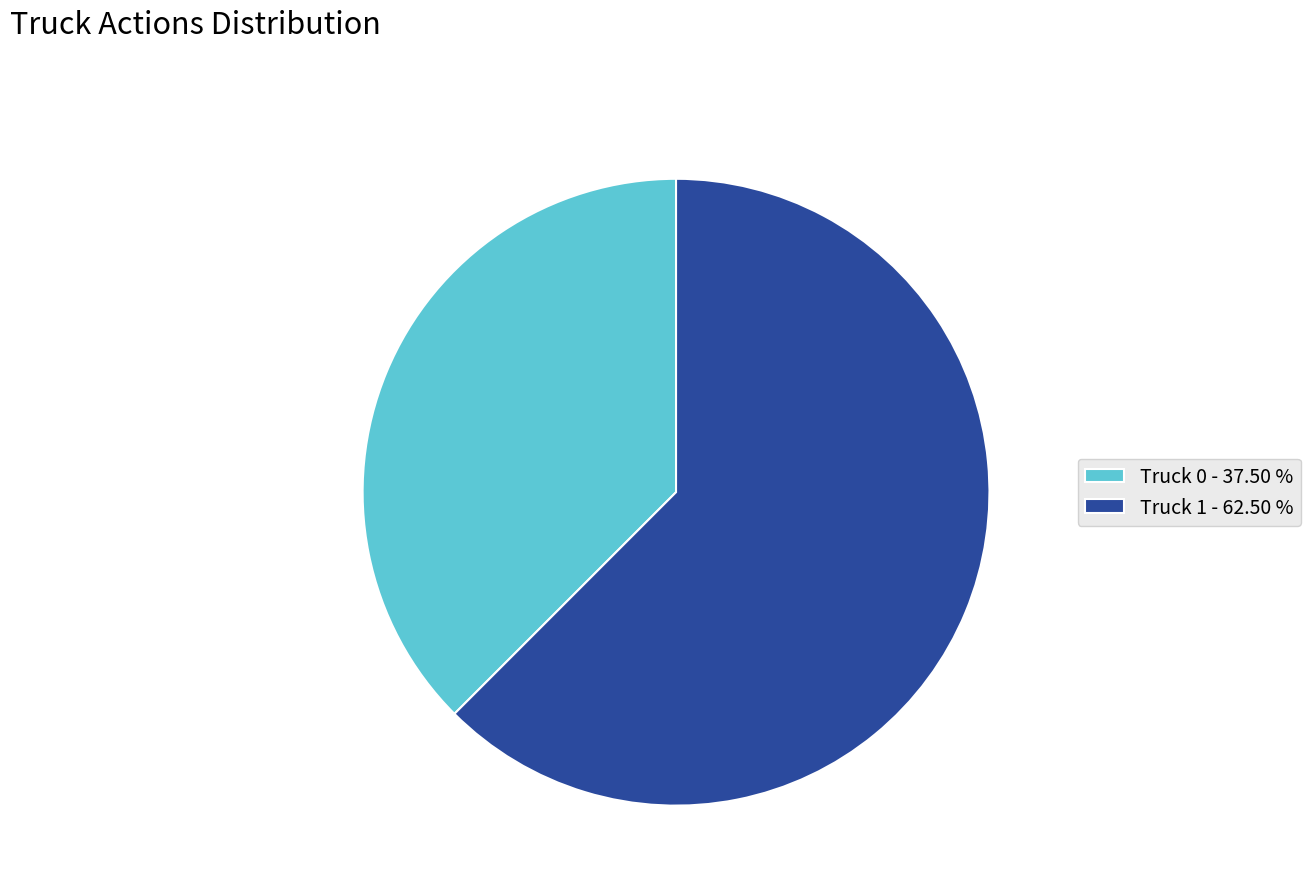

Is there a majority slice in this chart?

Yes